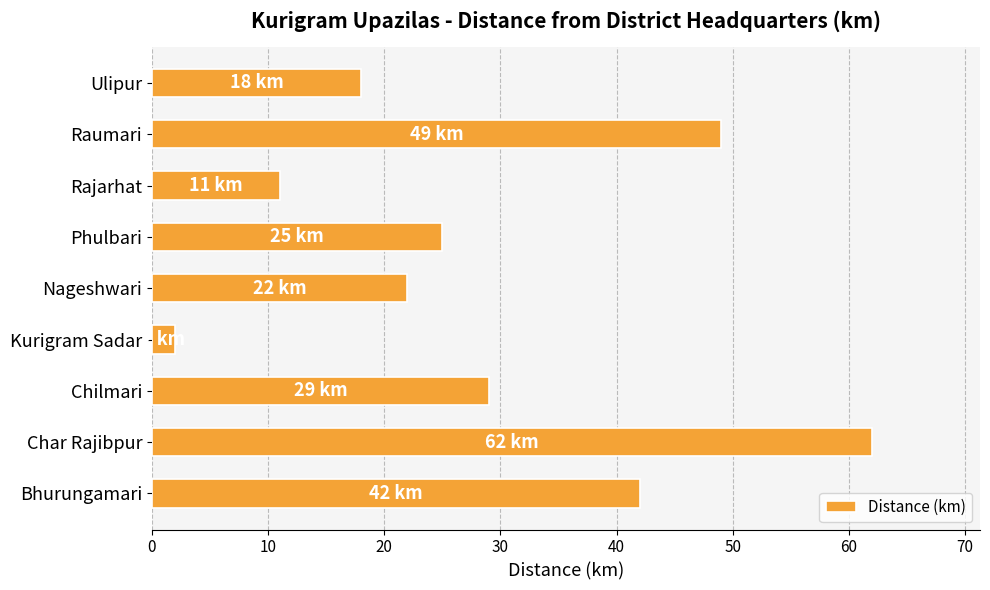

How many bars are there in total?

9